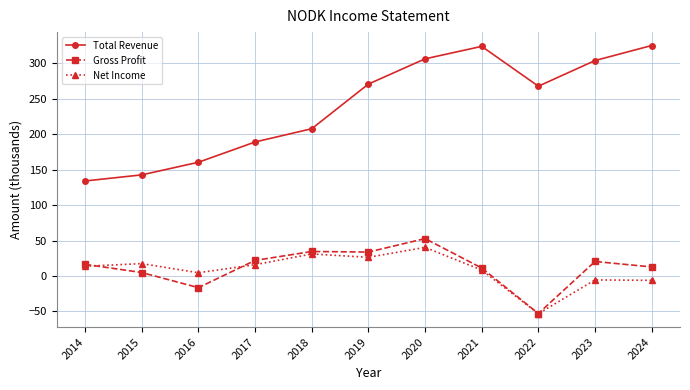

At which category is the sum across all series the highest?

2020